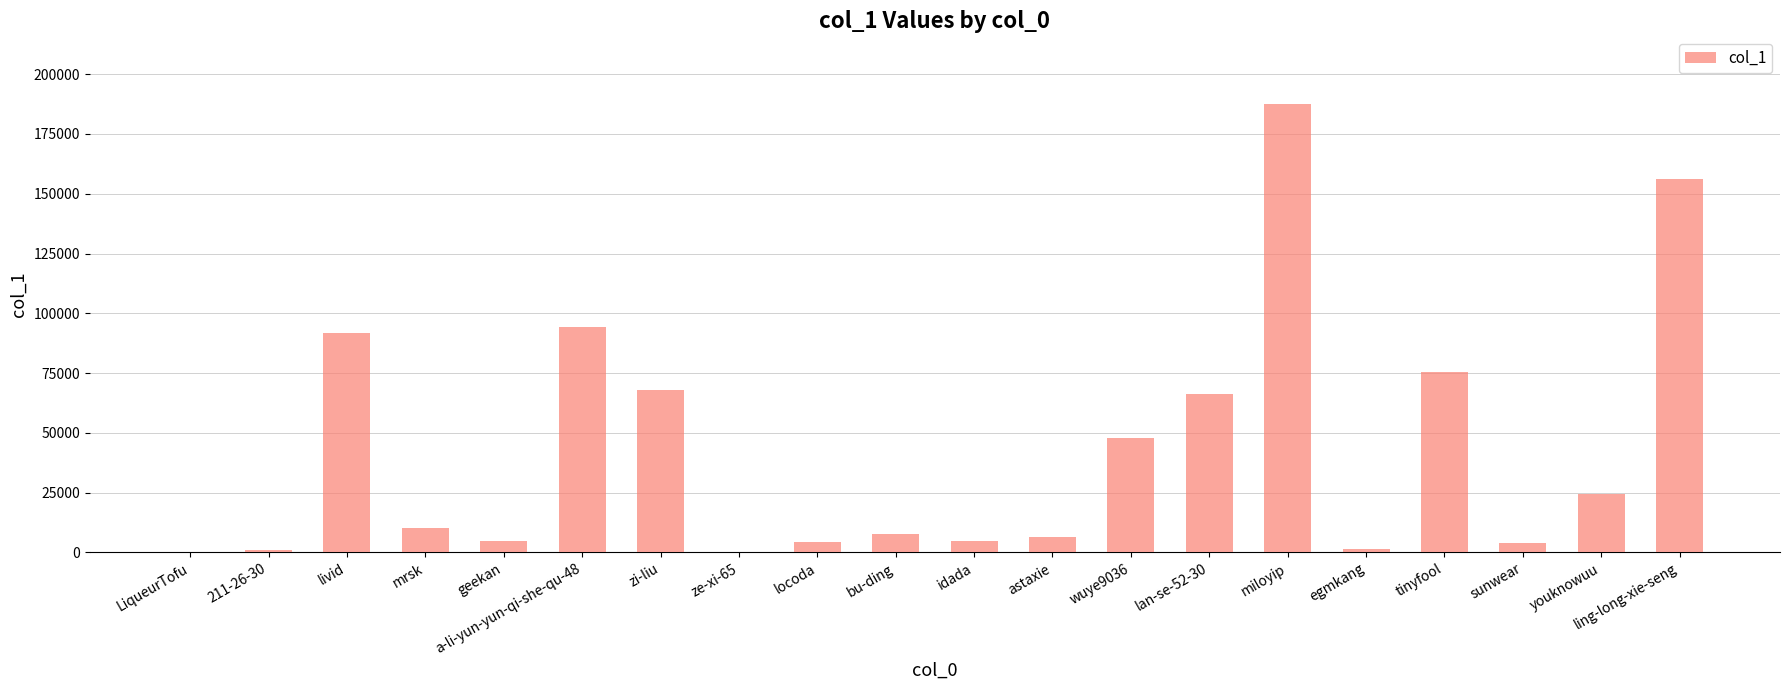

What is the average value?

42813